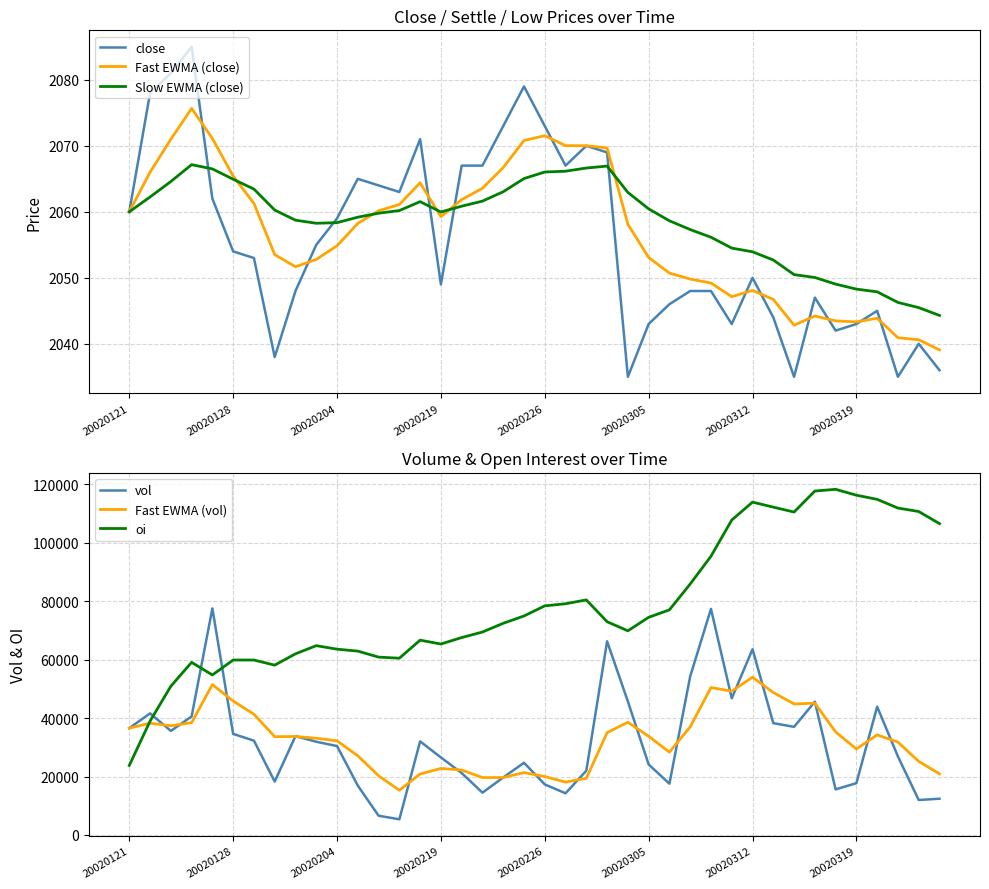

The value of Slow EWMA (close) at 20020305 is 1123.1. True or false?

False